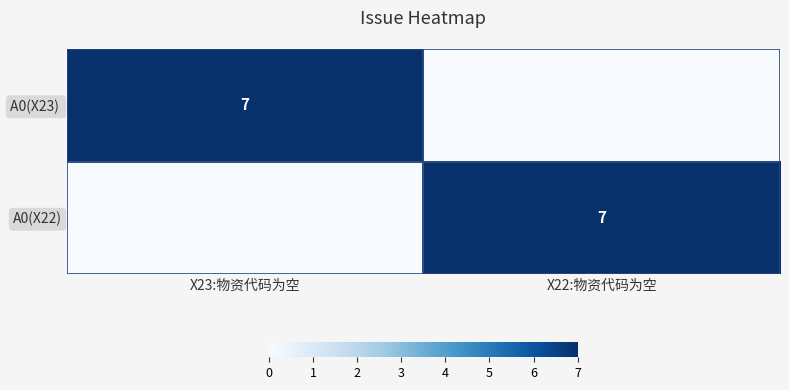

The value of A0(X22) at X22:物资代码为空 is 7. True or false?

True